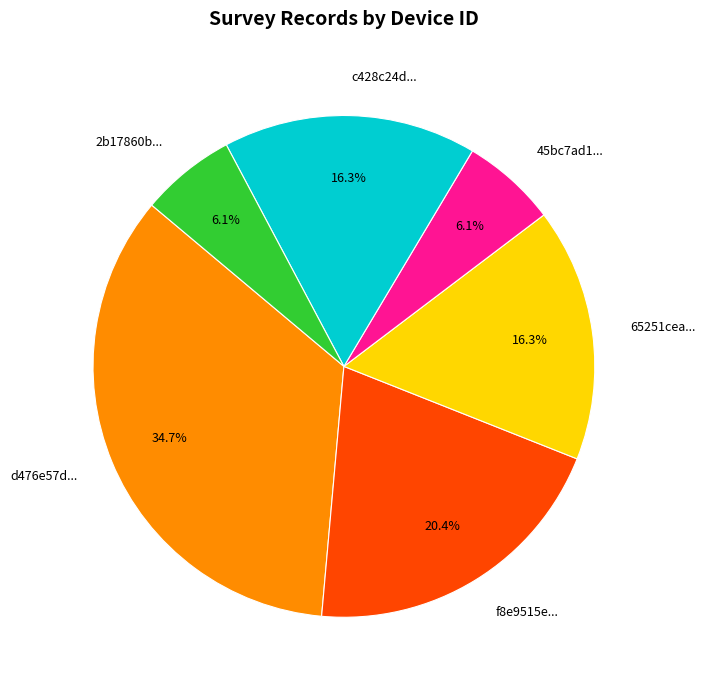

What is the largest slice in the pie chart?

d476e57d...